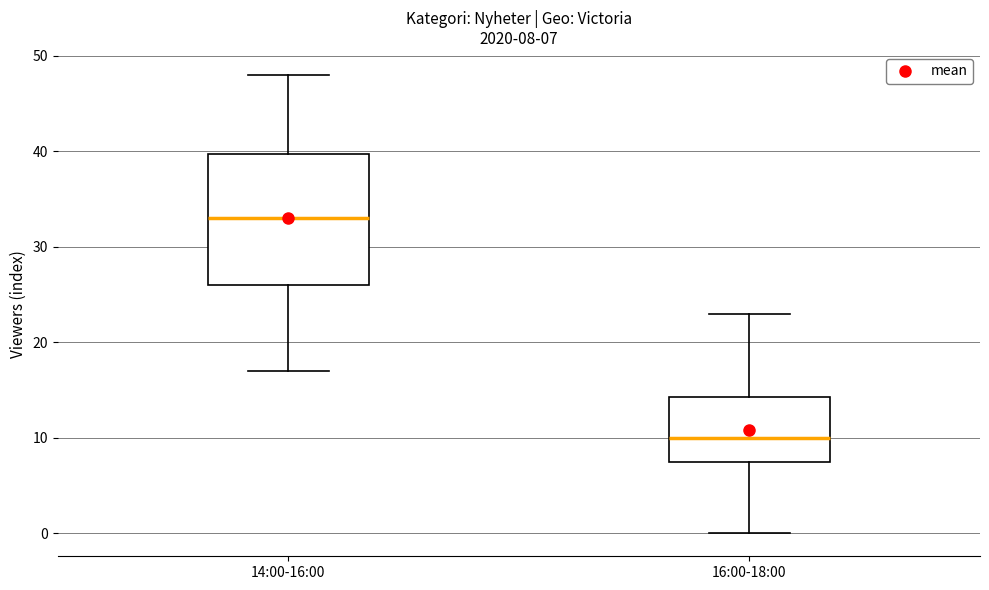

Which box is the tallest, from its lower edge to its upper edge?

14:00-16:00